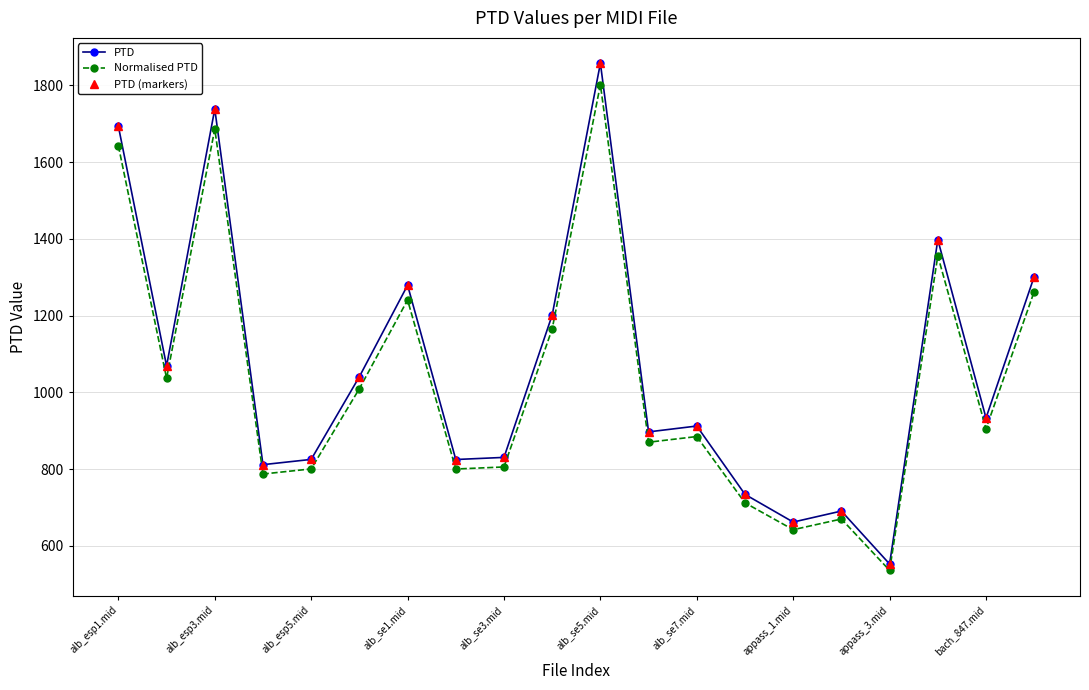

Reading left to right, what are all the values shown in this chart?

PTD: 1693.1	1069.0	1738.0	811.7	825.4	1040.9	1279.1	825.1	830.7	1201.5	1857.3	897.1	912.3	734.3	662.2	690.9	552.9	1397.7	933.4	1301.7
Normalised PTD: 1642.3	1036.9	1685.9	787.4	800.6	1009.7	1240.7	800.4	805.7	1165.4	1801.6	870.2	885.0	712.3	642.3	670.2	536.4	1355.8	905.4	1262.7
PTD (markers): 1693.1	1069.0	1738.0	811.7	825.4	1040.9	1279.1	825.1	830.7	1201.5	1857.3	897.1	912.3	734.3	662.2	690.9	552.9	1397.7	933.4	1301.7